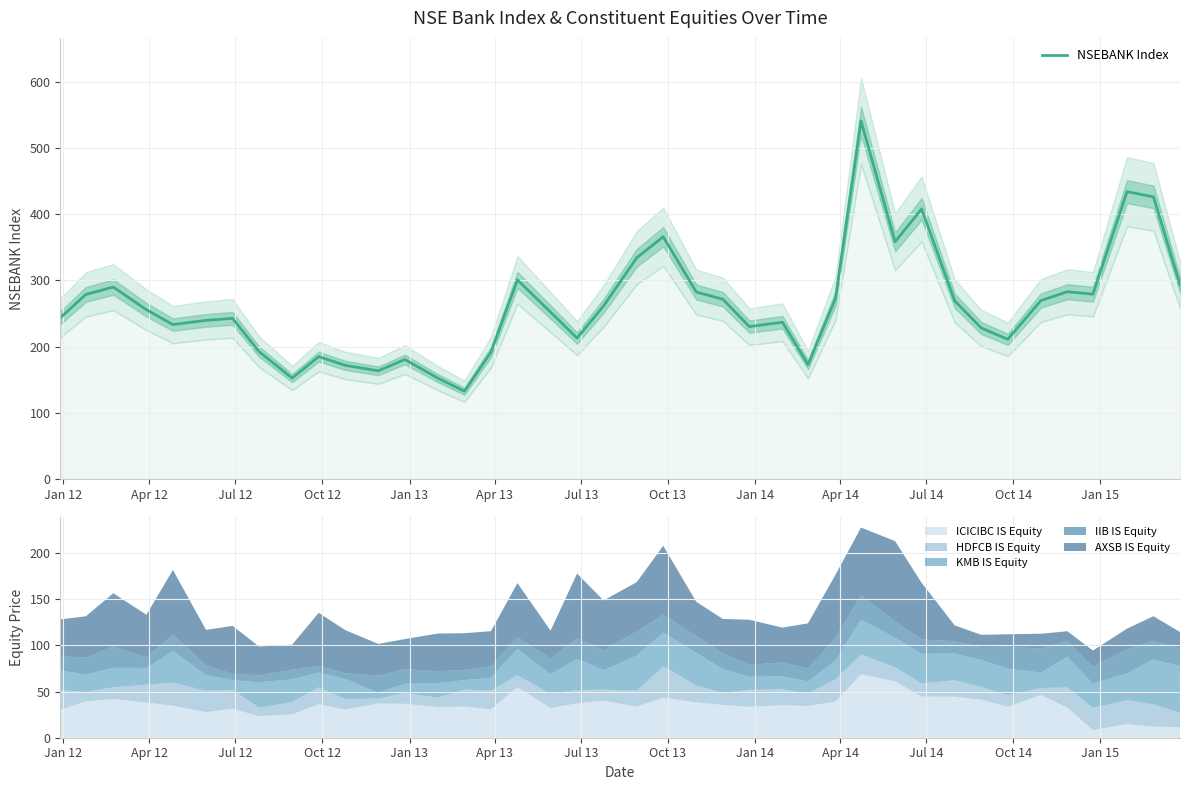

How many interior local peaks (higher than both neighbors) does the data have?

11